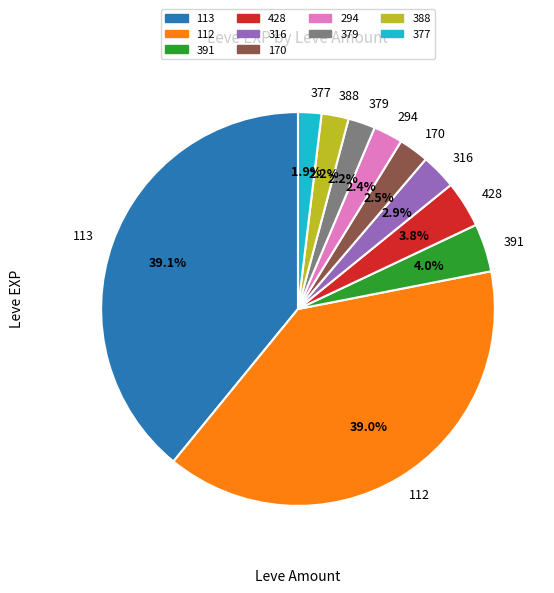

Is it true that 391 is 10% of the pie?

False